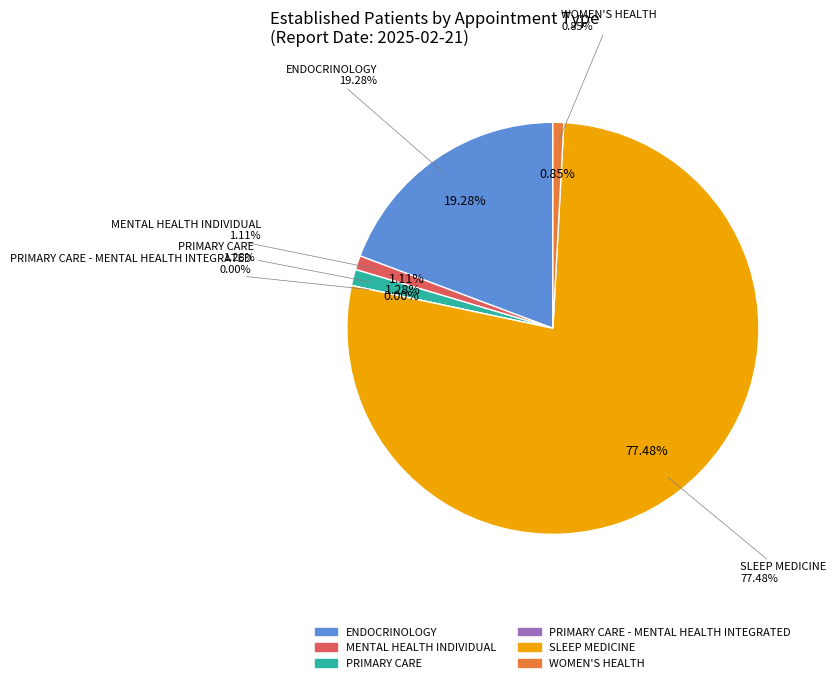

Which category accounts for the majority?

SLEEP MEDICINE